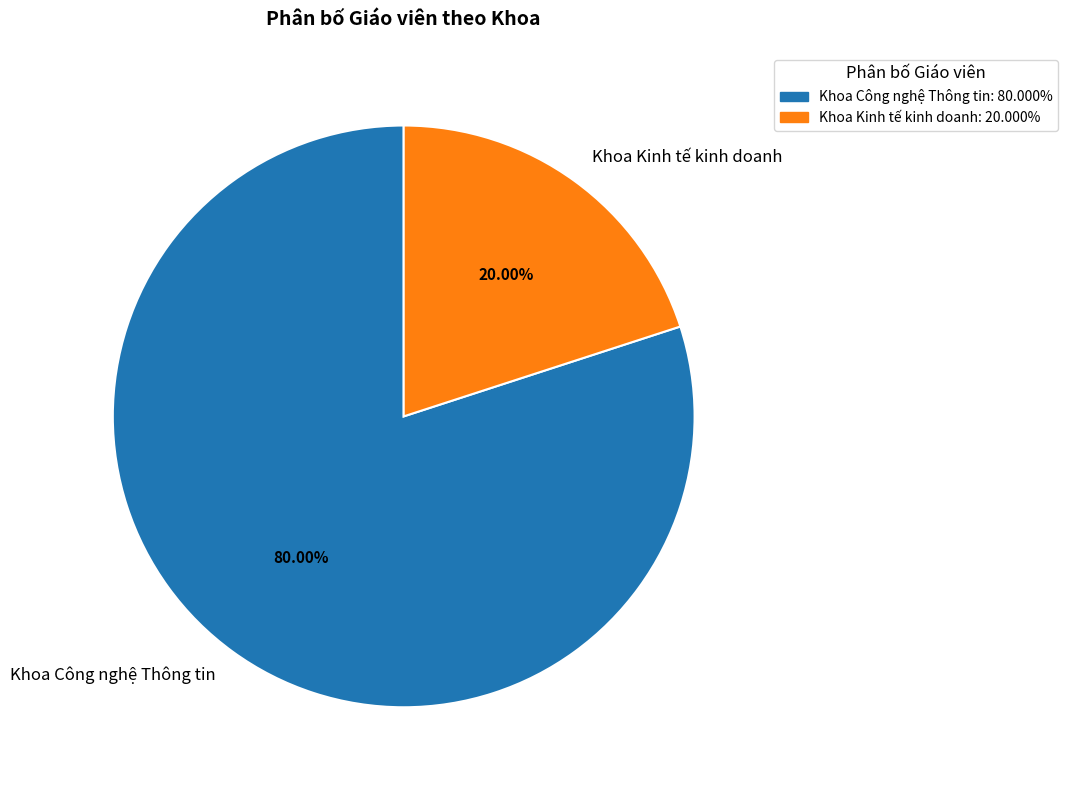

Rank the categories by value from highest to lowest.

Khoa Công nghệ Thông tin, Khoa Kinh tế kinh doanh